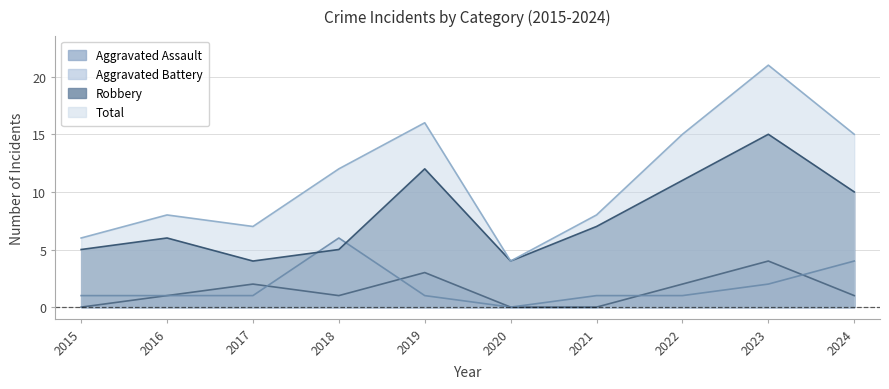

How many lines are shown in the chart?

4